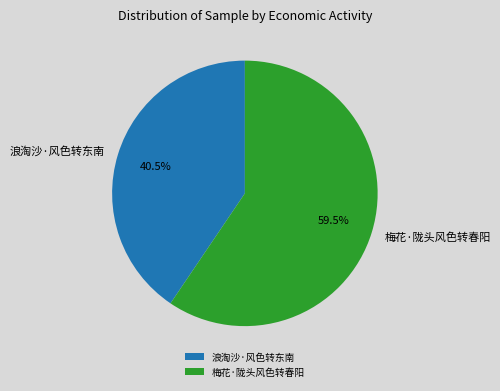

To the nearest percent, what is the difference between the 梅花·陇头风色转春阳 and 浪淘沙·风色转东南 slice percentages?

19%